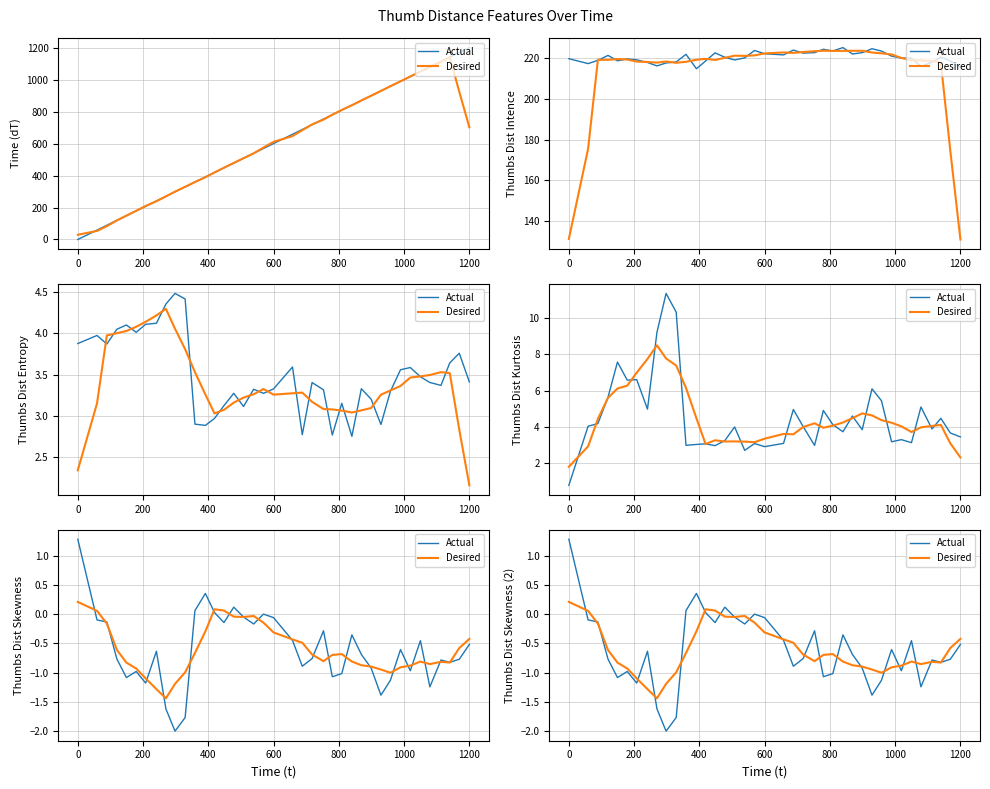

How many positive values does the Desired series have?

4